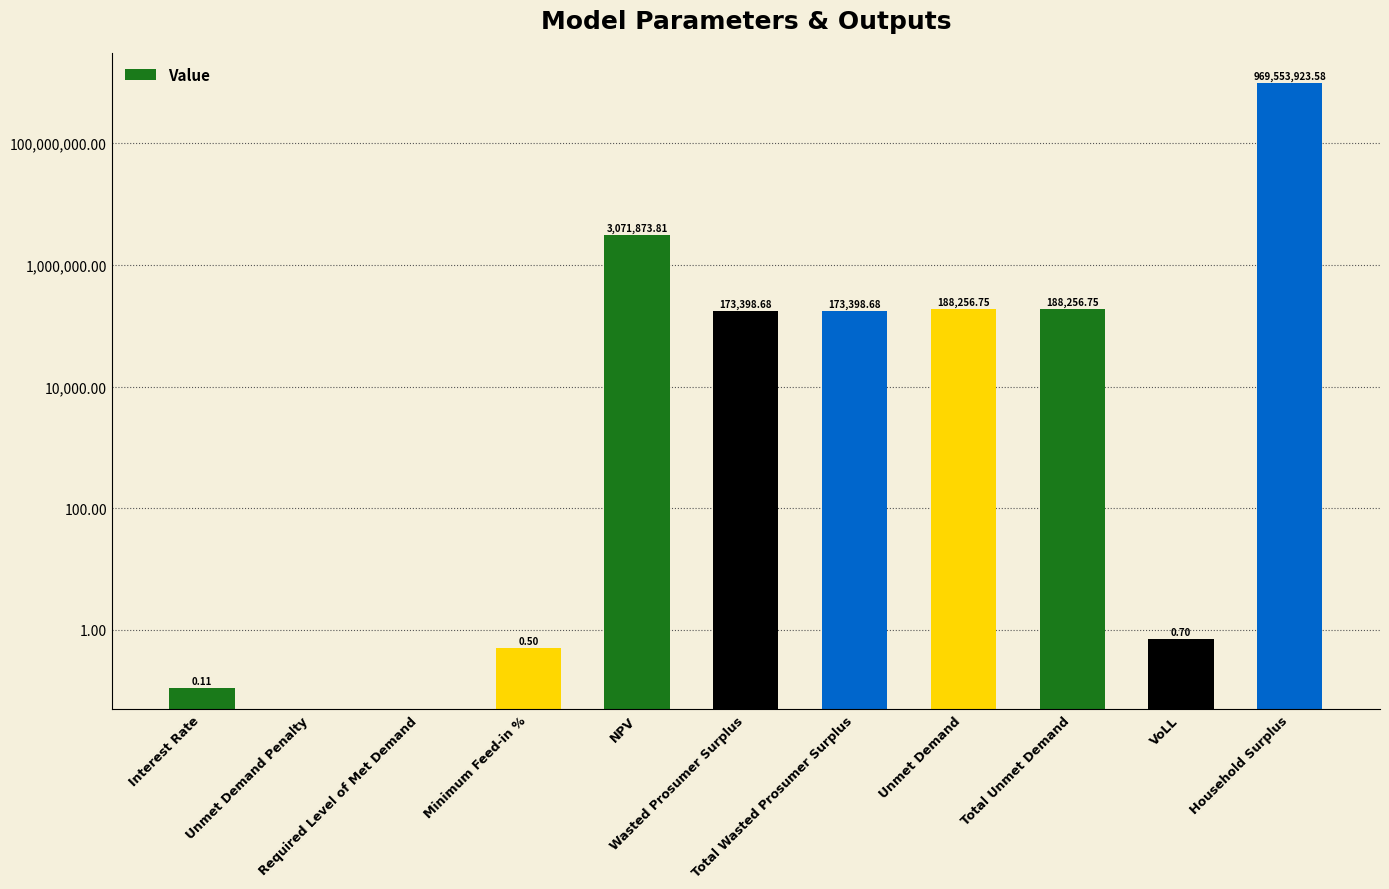

Does the chart contain any negative values?

No